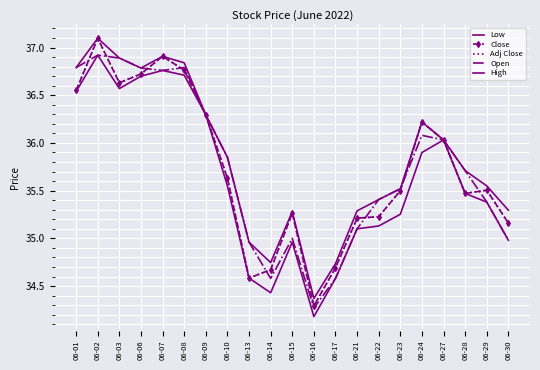

True or false: High has a value of 35.5 at 06-29.

True